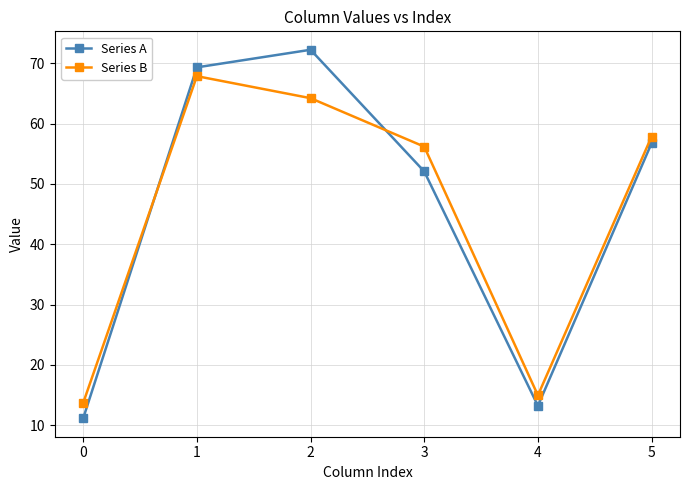

In Series A, how many points are higher than both neighbors (excluding endpoints)?

1